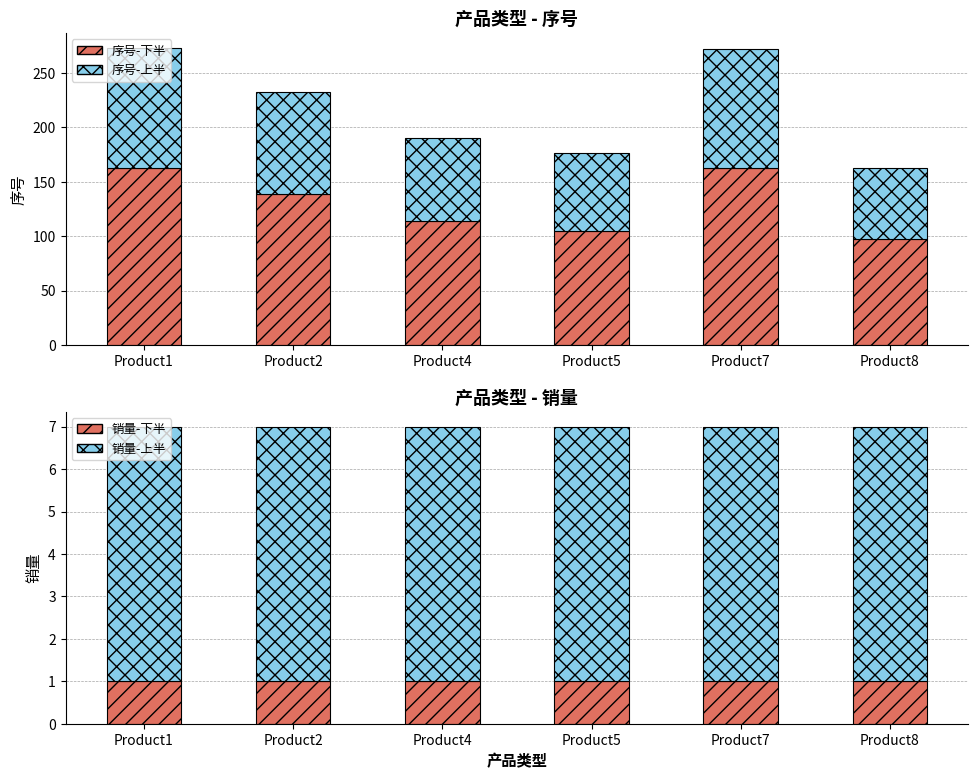

What is the greatest value displayed?

163